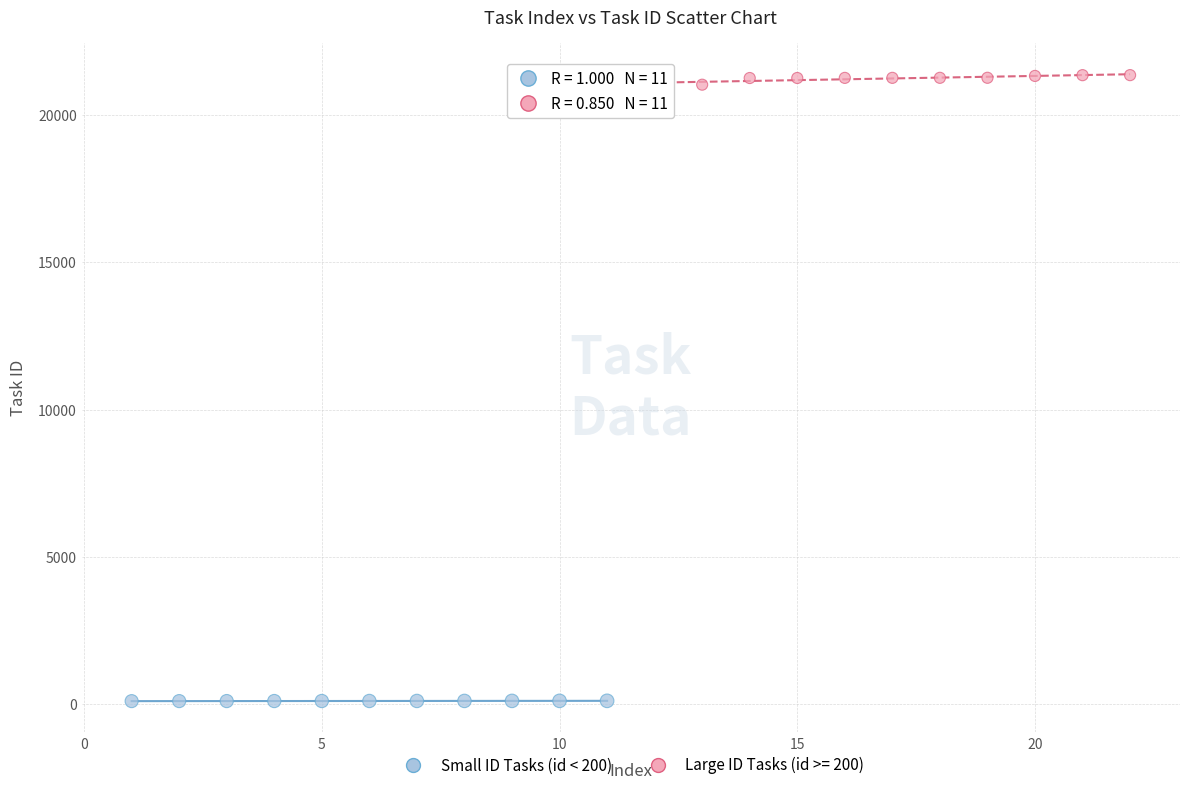

Which series reaches the minimum Y coordinate?

Small ID Tasks (id < 200)